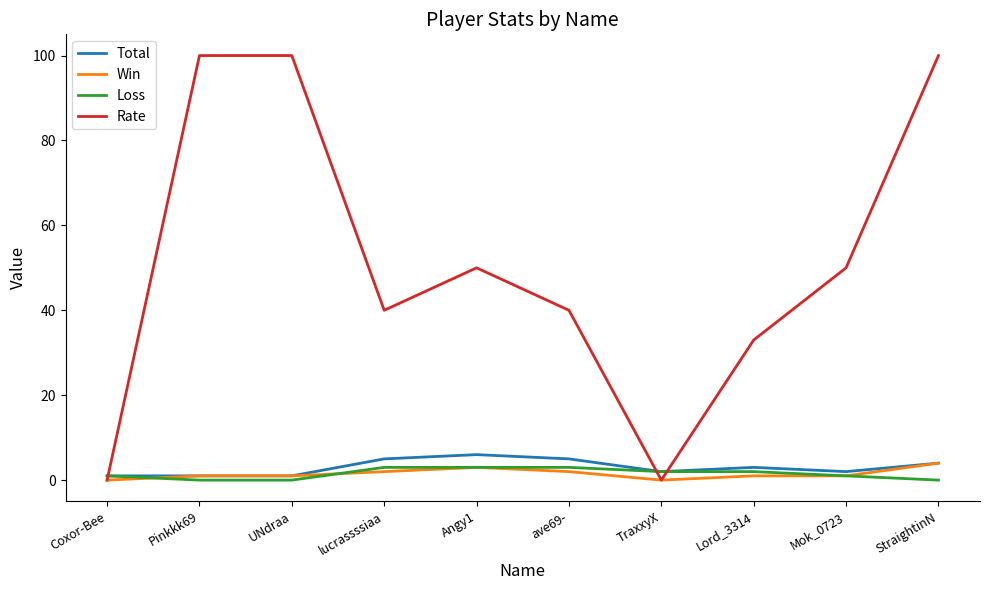

How many lines are shown in the chart?

4